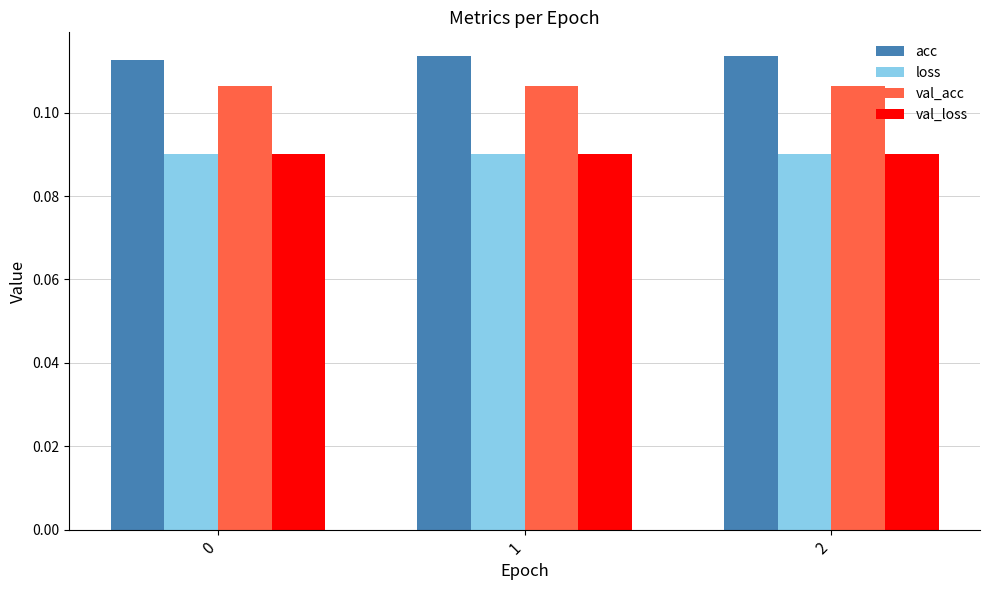

Count the loss values in the range 0 to 1.

3